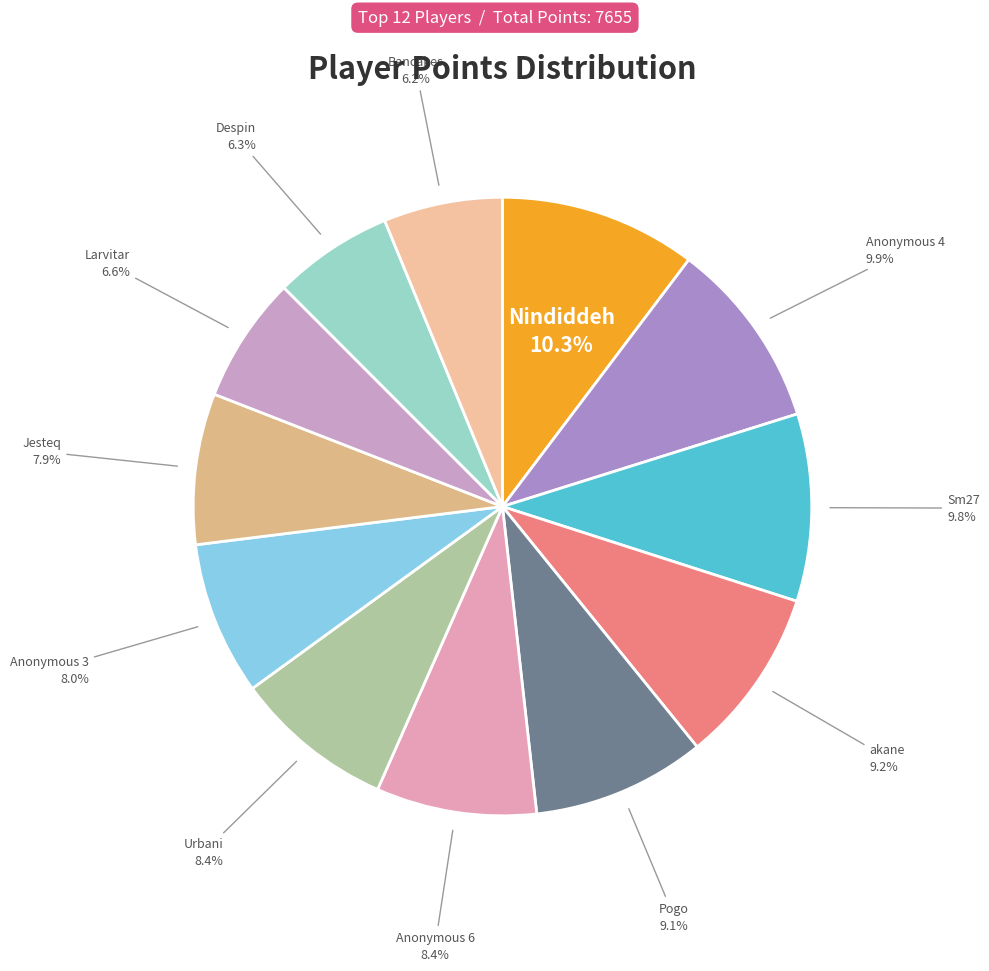

To the nearest percent, what is the difference between the Pogo and Despin slice percentages?

3%